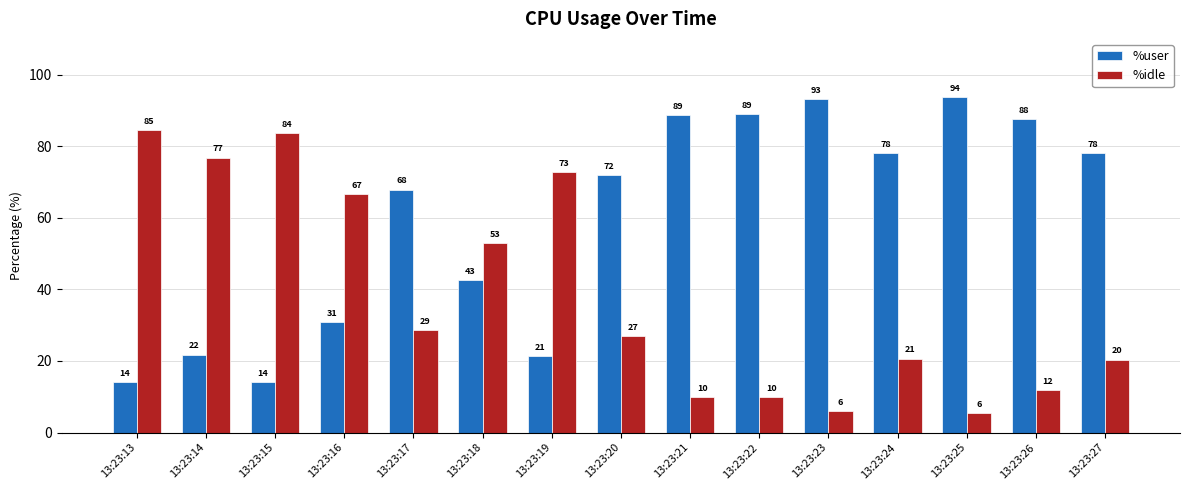

Rank the series by their maximum value, from highest to lowest.

%user, %idle